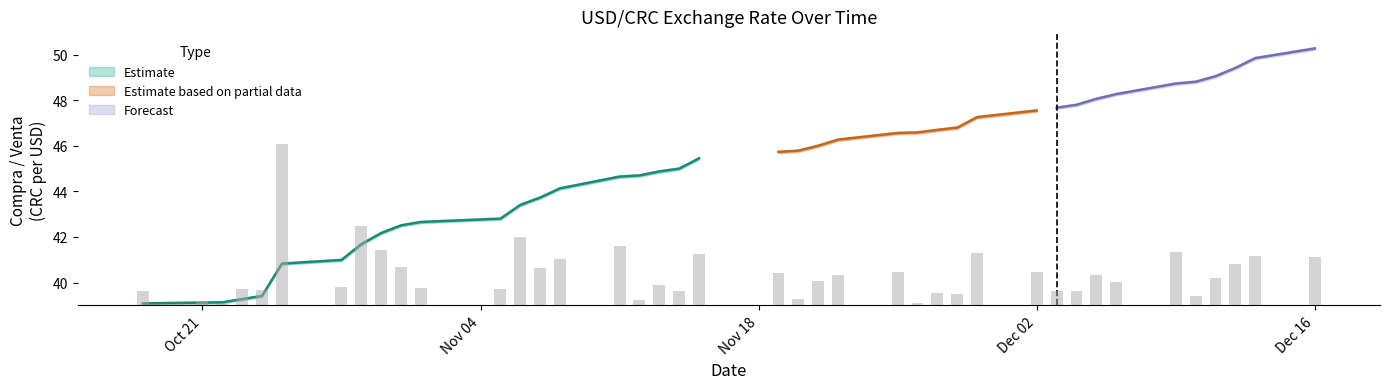

What is the value of the var_tasas bar at the 36th from the left?

0.1